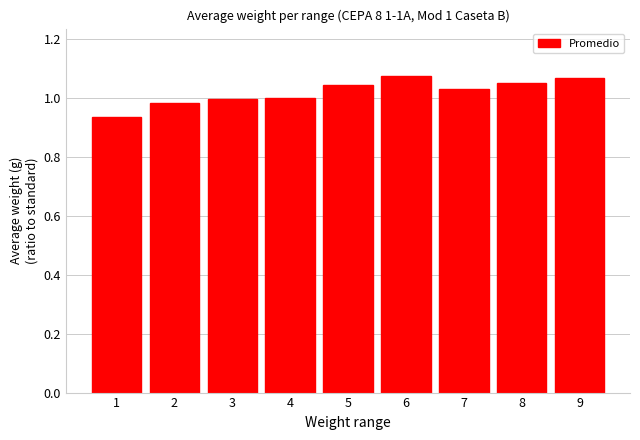

Between 7 and 4, which is larger?

7